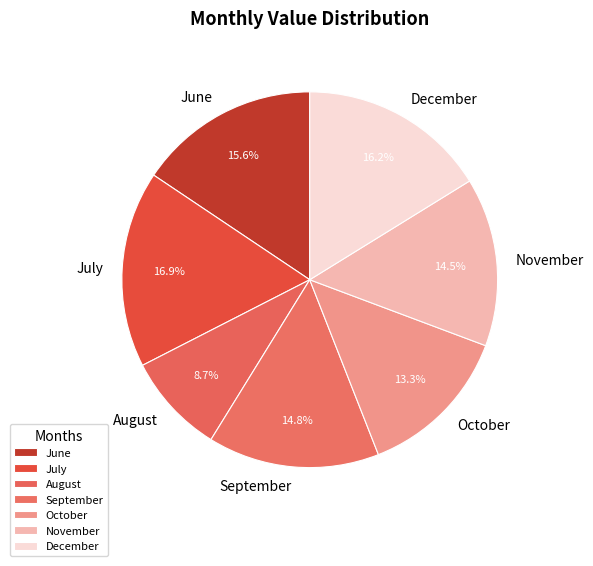

Is there a majority slice in this chart?

No